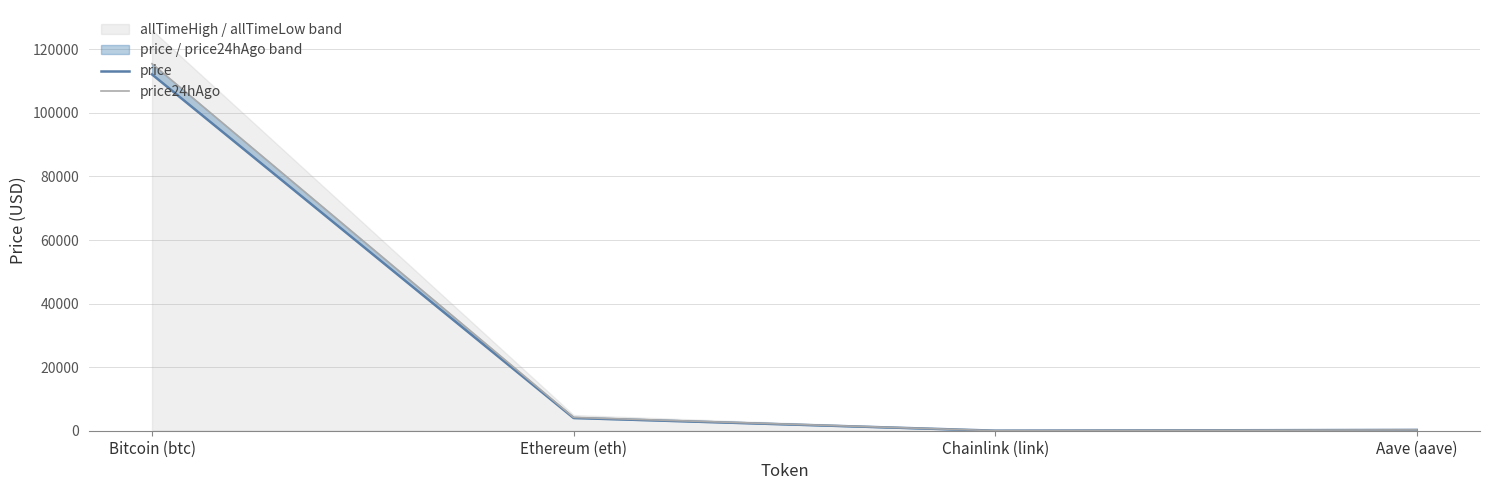

At how many categories does at least one series exceed 3953?

2